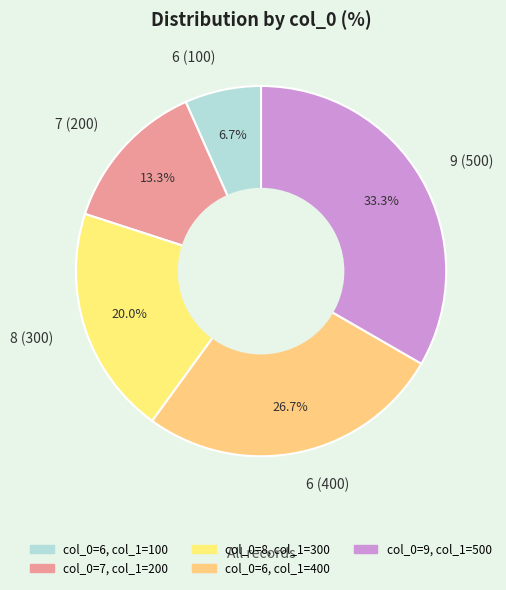

Count the number of slices in the pie.

5